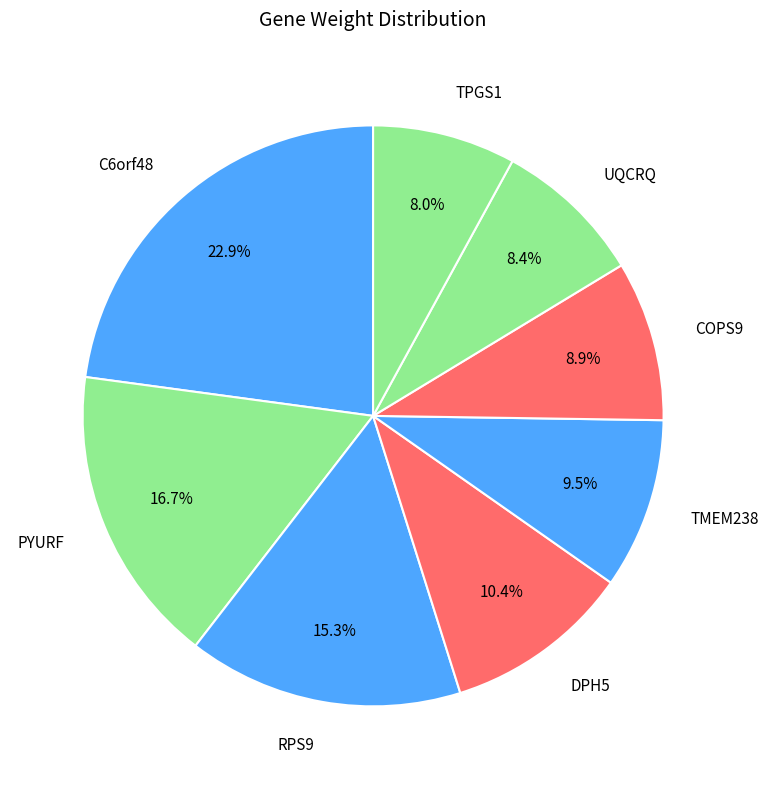

Which has a higher value, DPH5 or COPS9?

DPH5